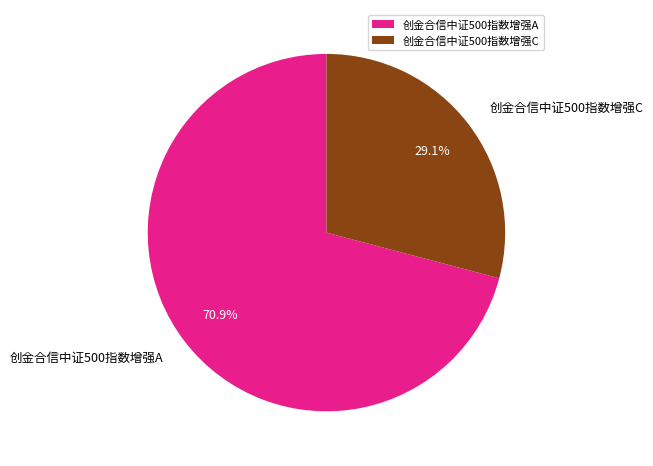

To the nearest percent, what portion does 创金合信中证500指数增强A represent?

71%